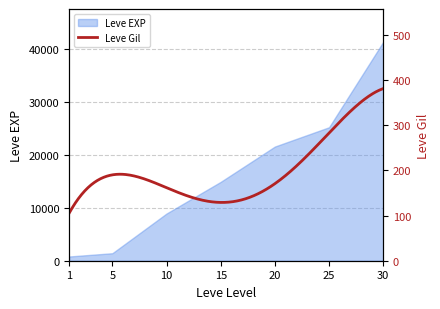

True or false: the data has more than 0 interior local peaks.

False